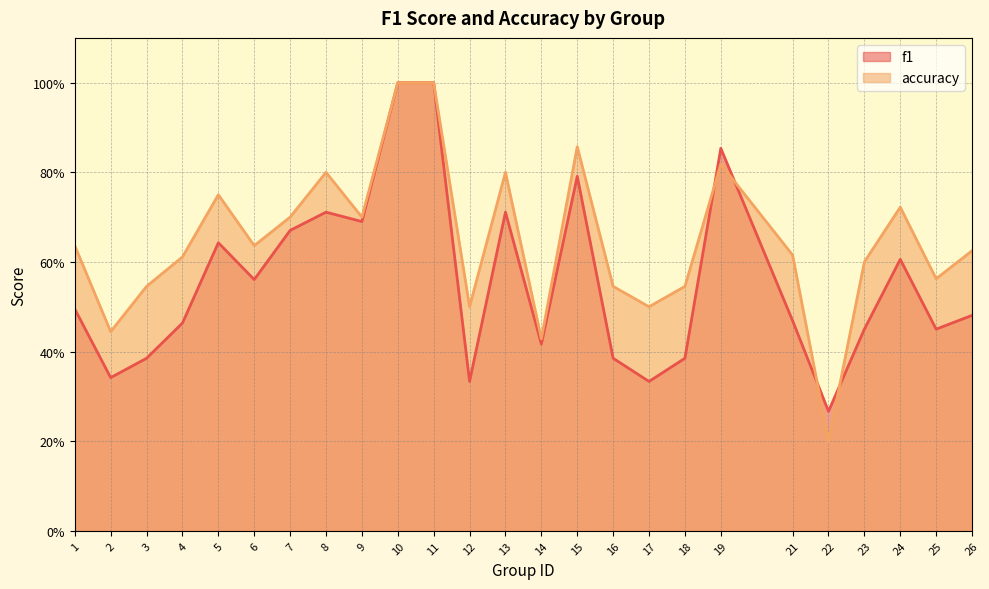

How many lines are shown in the chart?

2